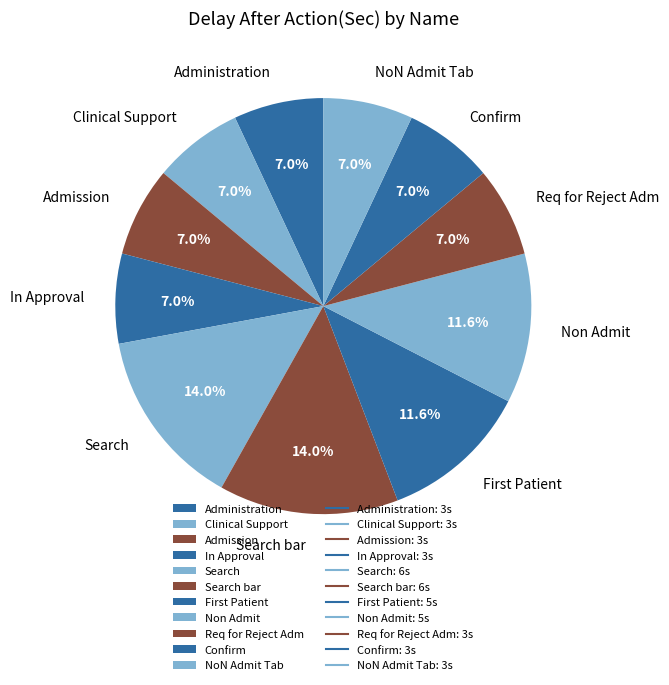

How many segments does this pie chart have?

11